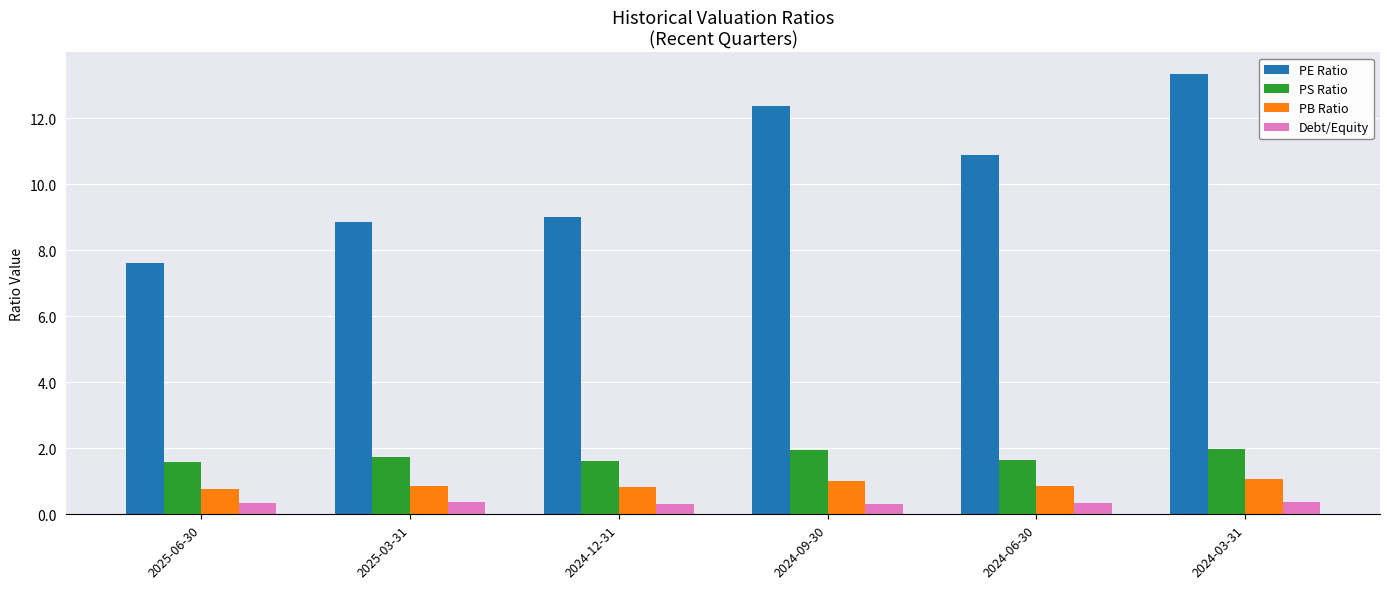

True or false: PS Ratio has a value of 3.1 at 2024-03-31.

False